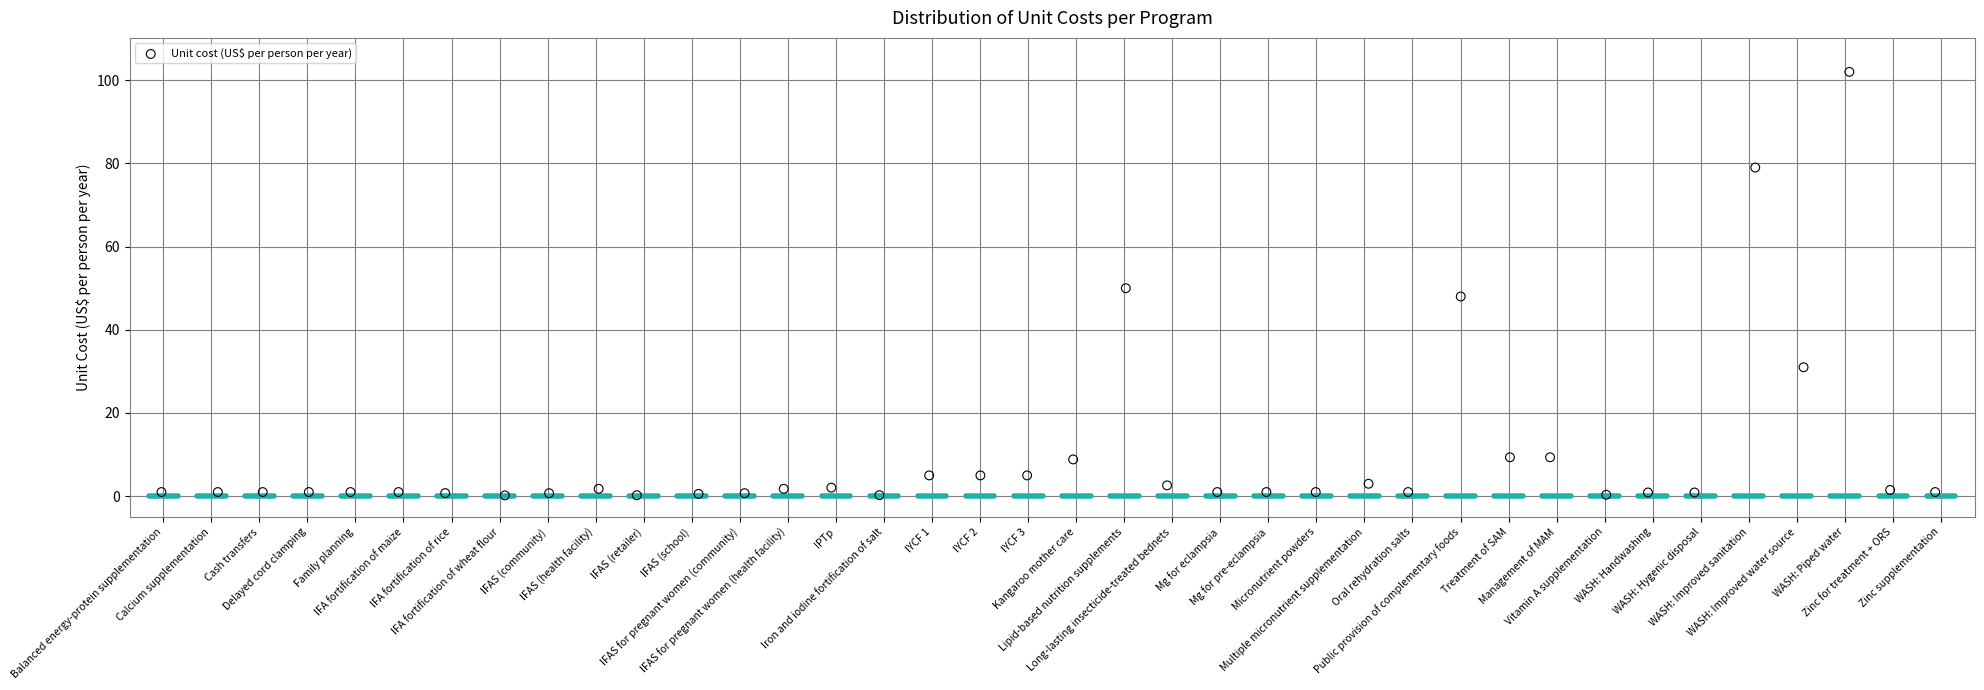

What is the range of Y values (max minus min)?

101.8